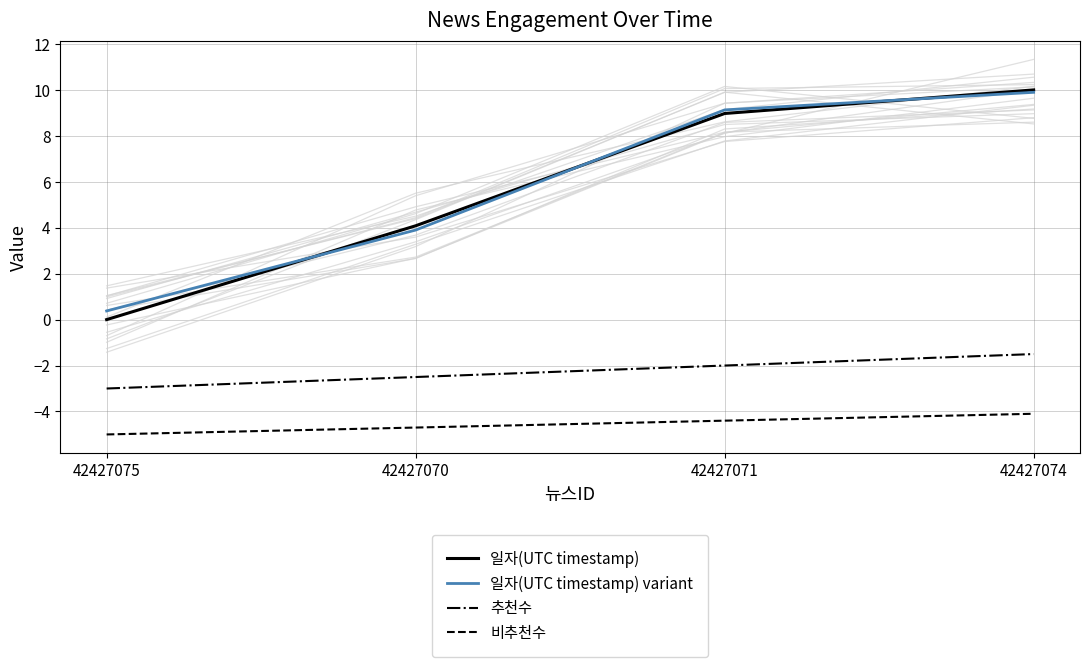

What is the difference between the maximum and minimum values in the 일자(UTC timestamp) variant series?

9.5